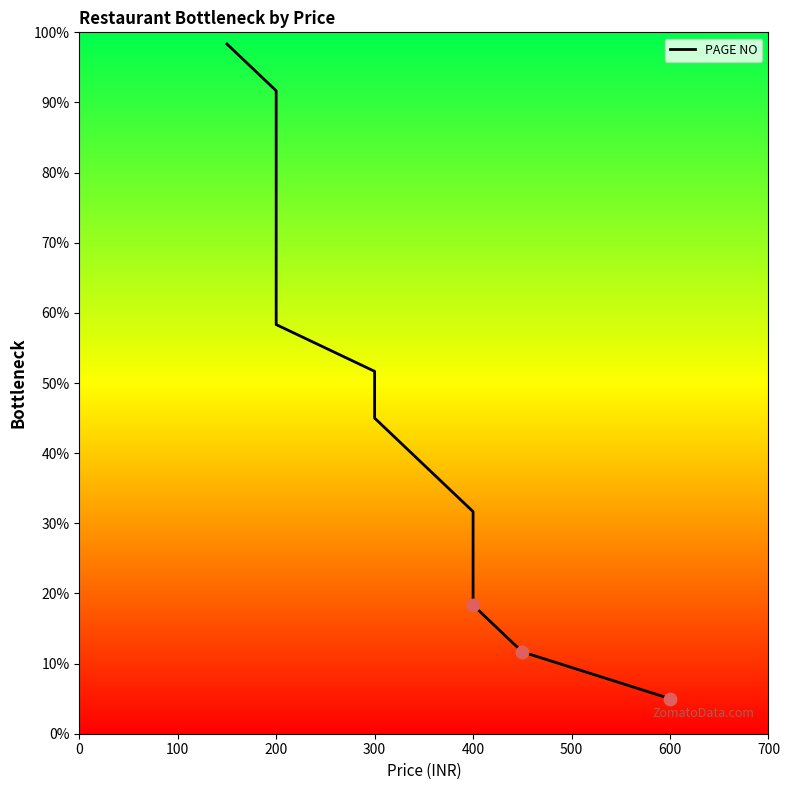

Between 700 and 8, which is larger?

700